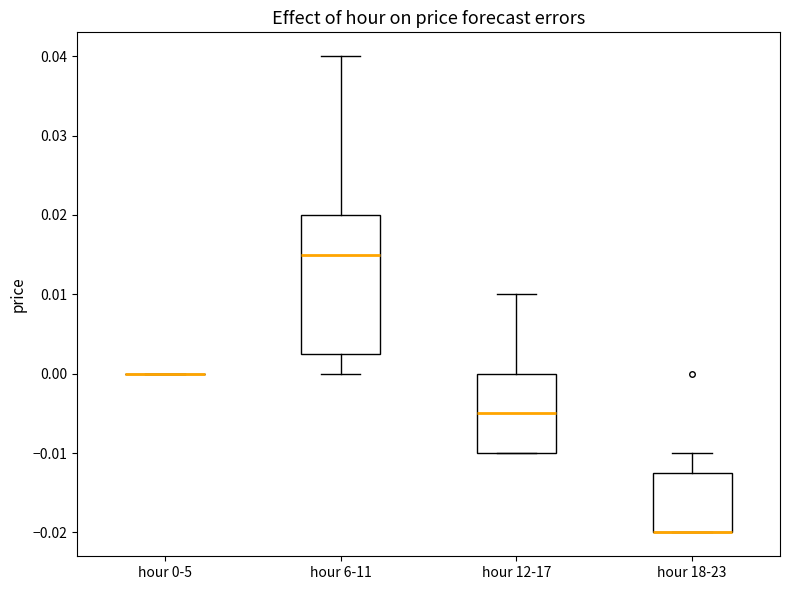

Where does the median line of the box for hour 12-17 sit on the y-axis? The values are not printed on the chart, so give them approximately, as read against the axis.

-0.005